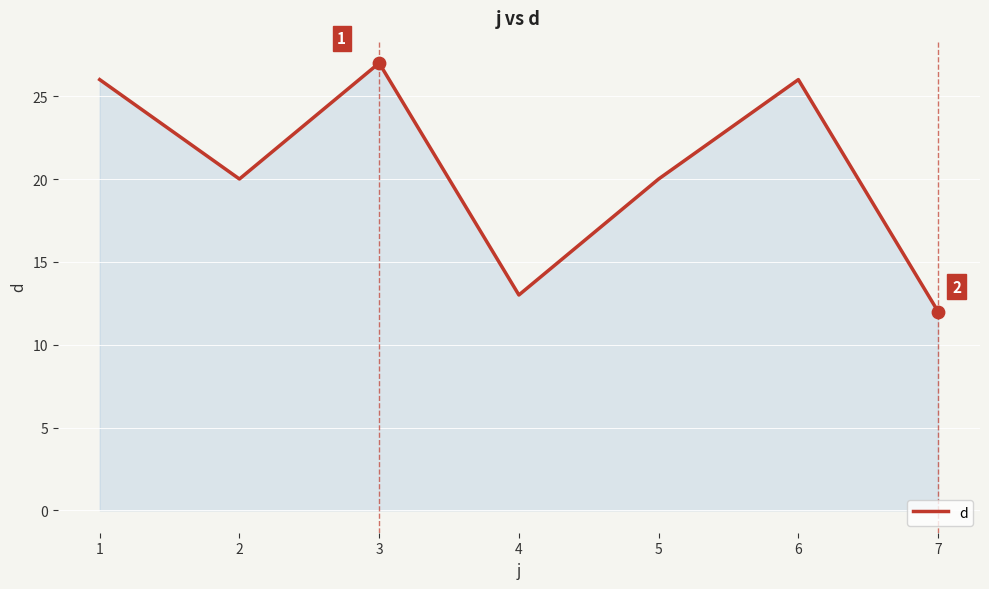

What is the ratio of the value at 2 to the value at 6?

0.8